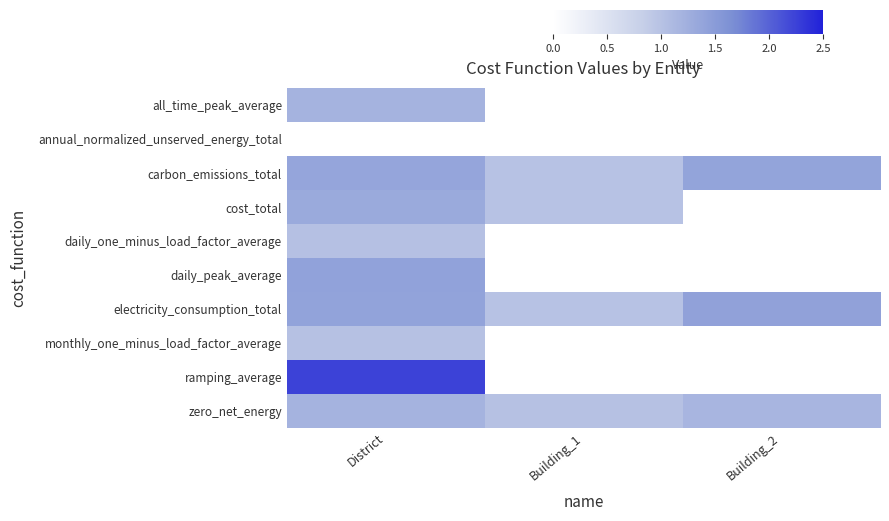

What is the maximum value shown in the chart?

2.2